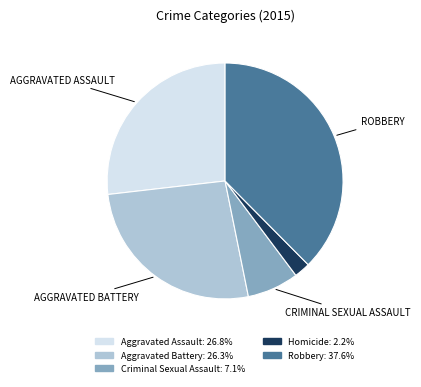

What is the ratio of the value at Criminal Sexual Assault to the value at Homicide?

3.2